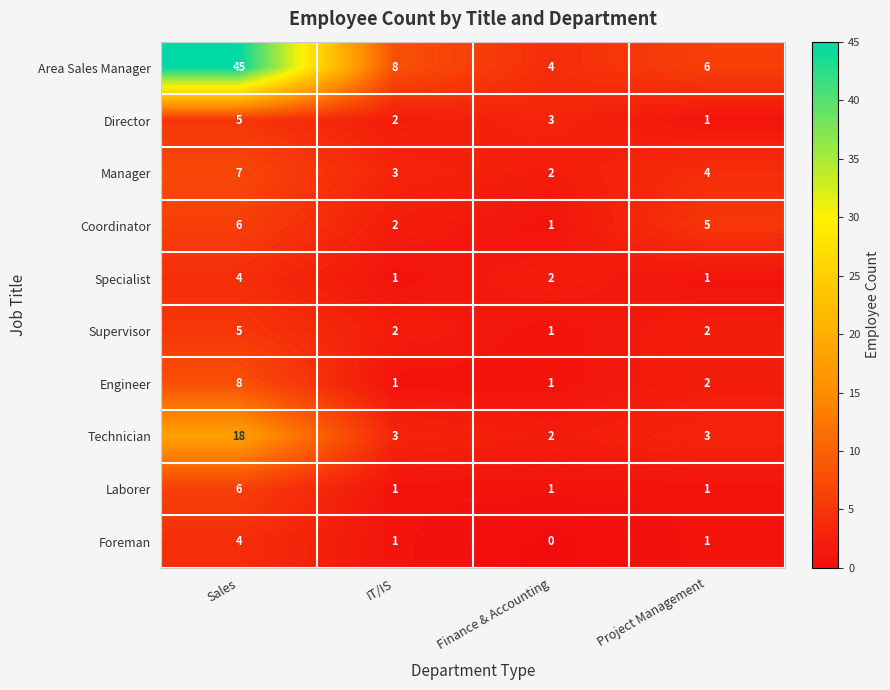

What is the sum of the Technician values at Sales and Project Management?

21